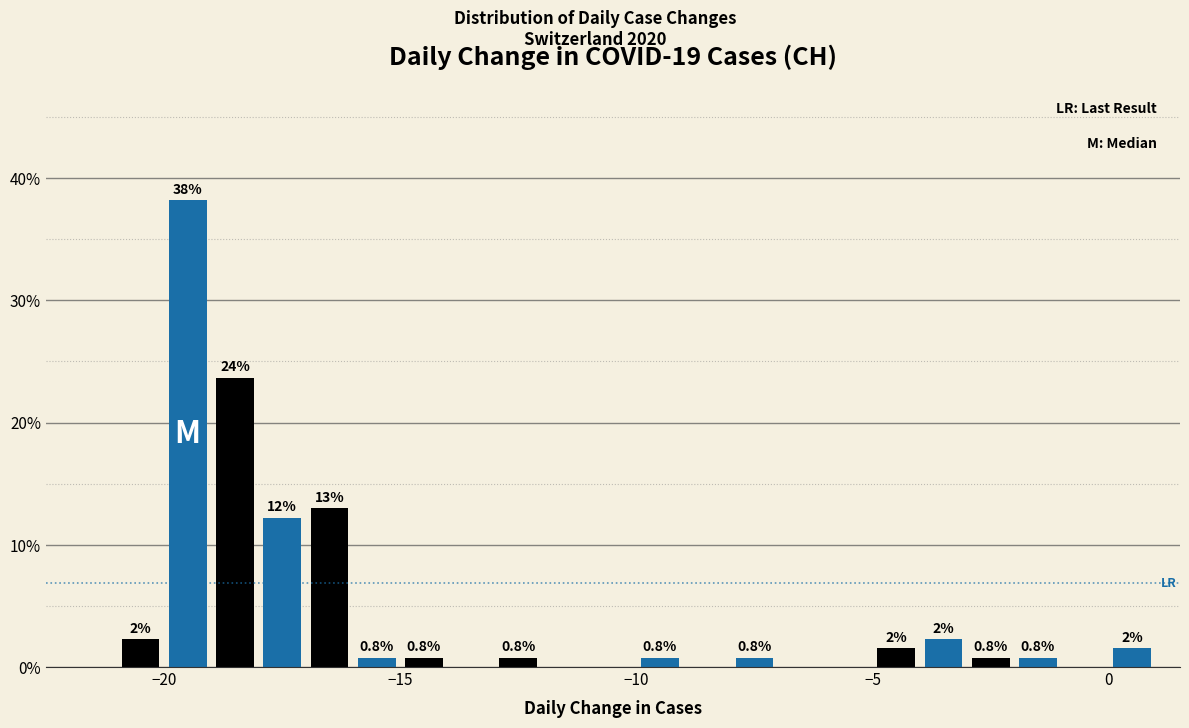

Read against the x-axis, roughly where is the centre of the tallest bar?

-19.5